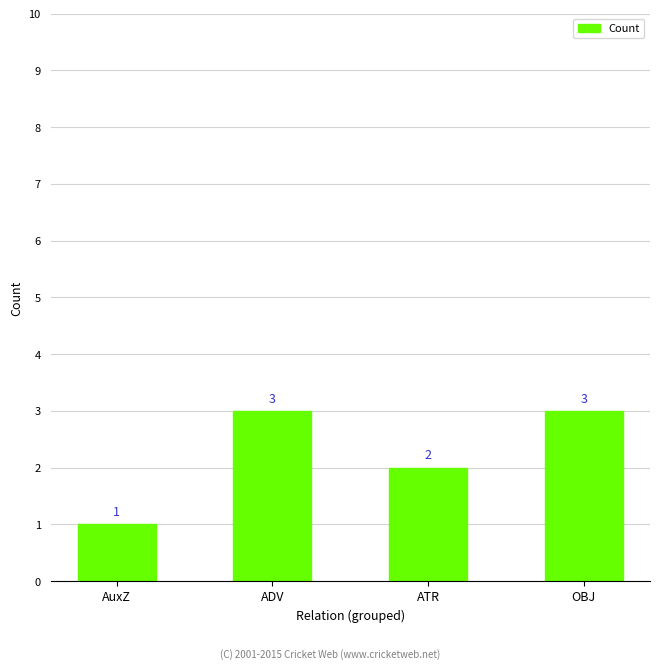

What is the value of the 4th bar from the left?

3